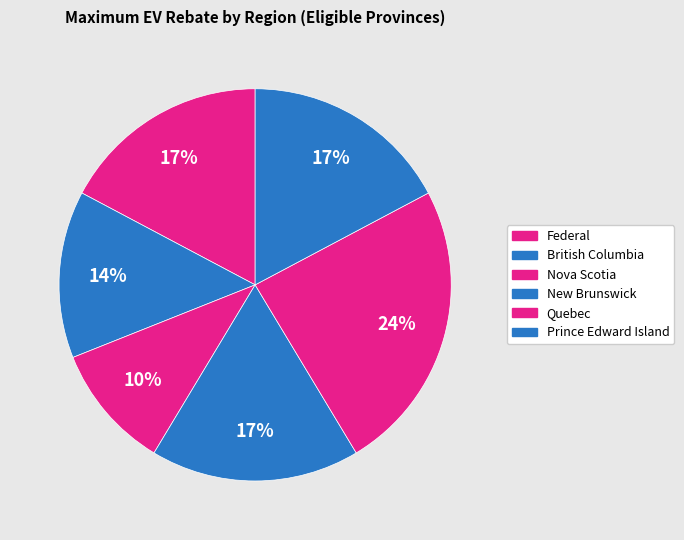

How many segments does this pie chart have?

6